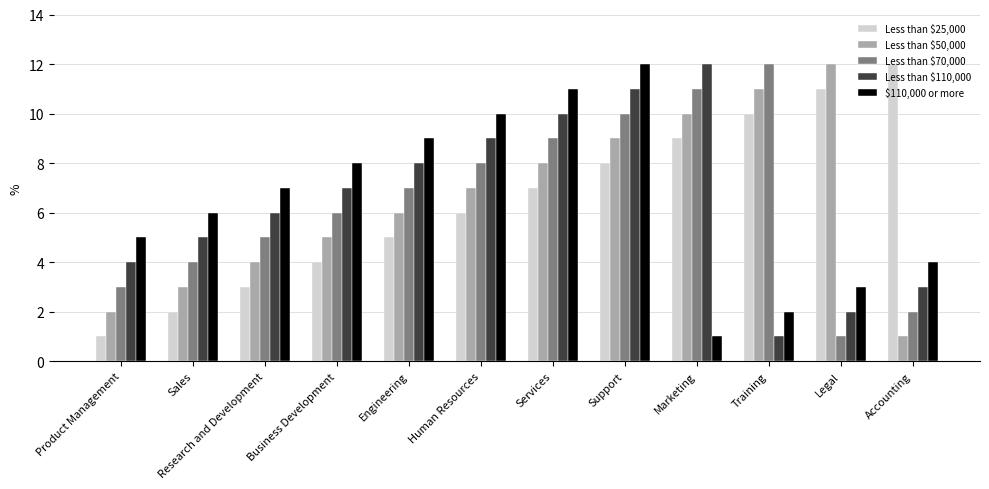

How many data points in $110,000 or more are less than 7?

6